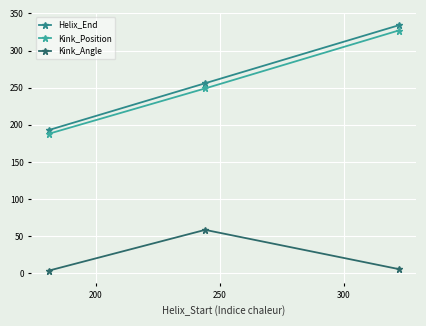

Which series has the largest total across all categories?

Helix_End